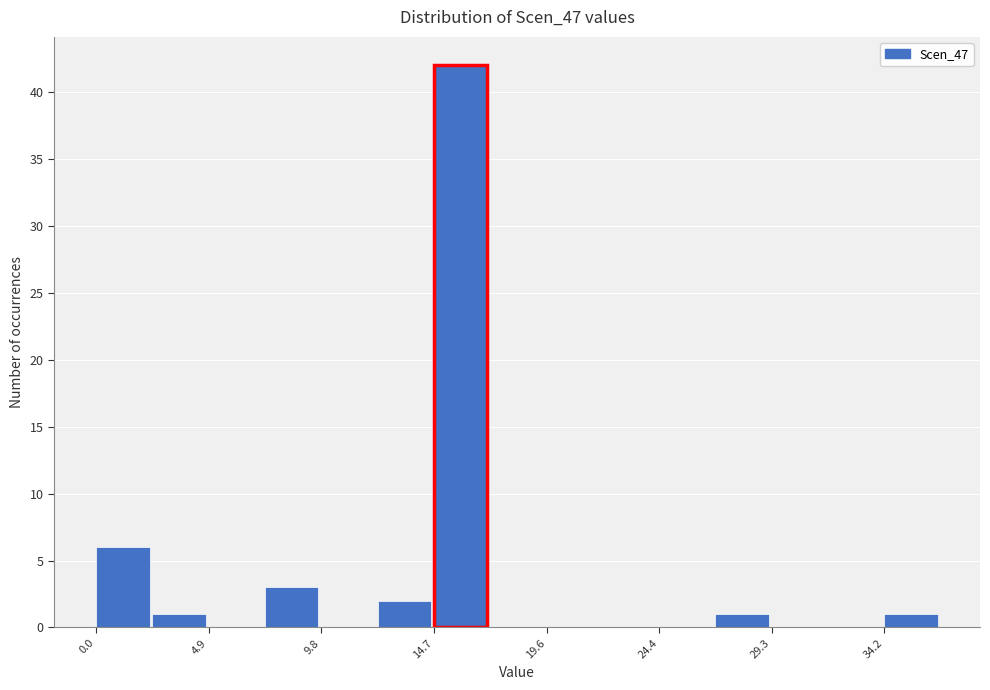

Over which range of the x-axis is the bar tallest?

14.5 to 17.0